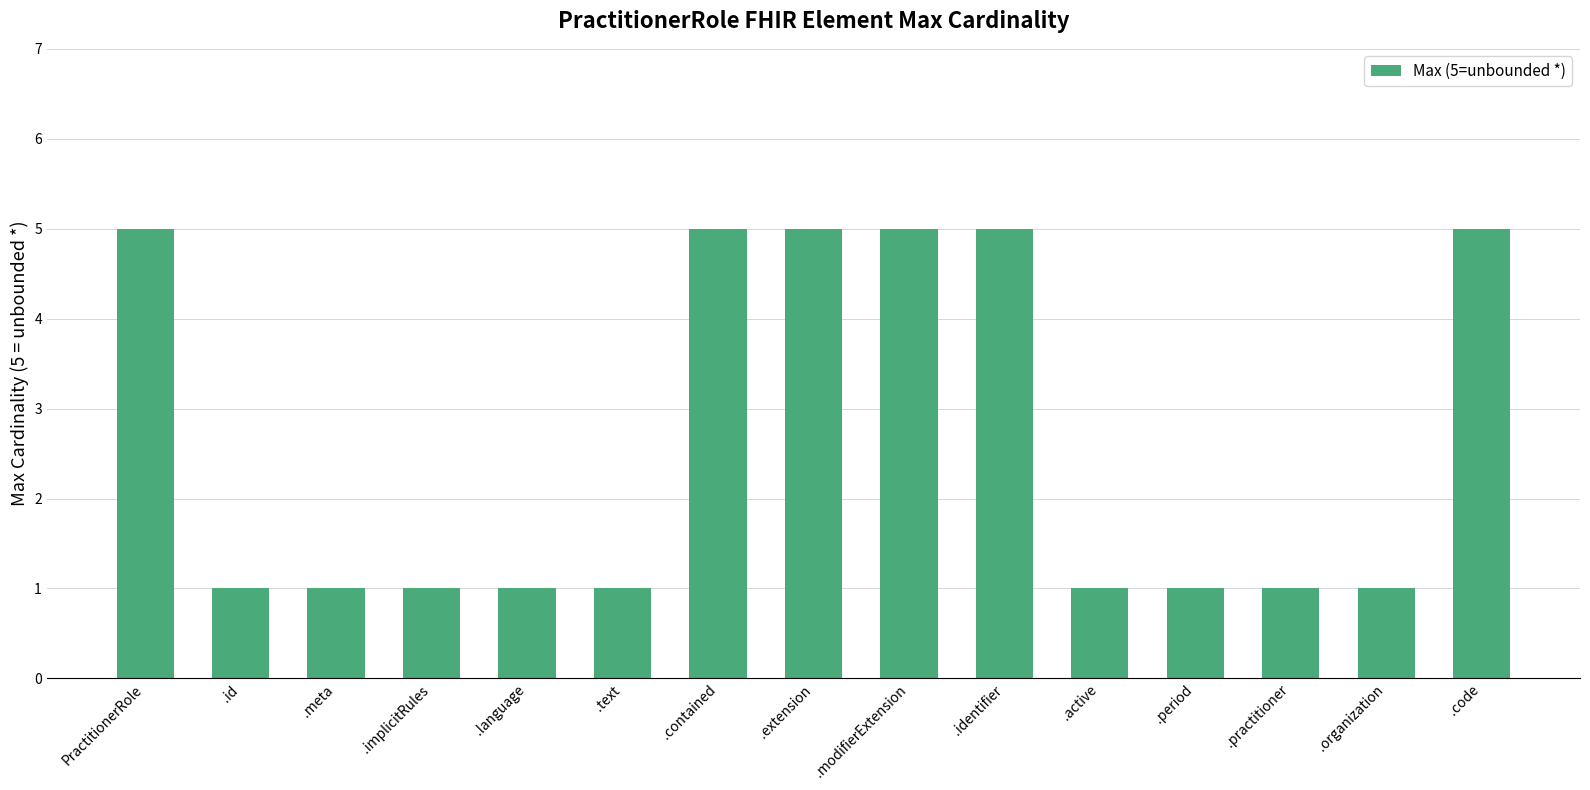

What is the average value?

3